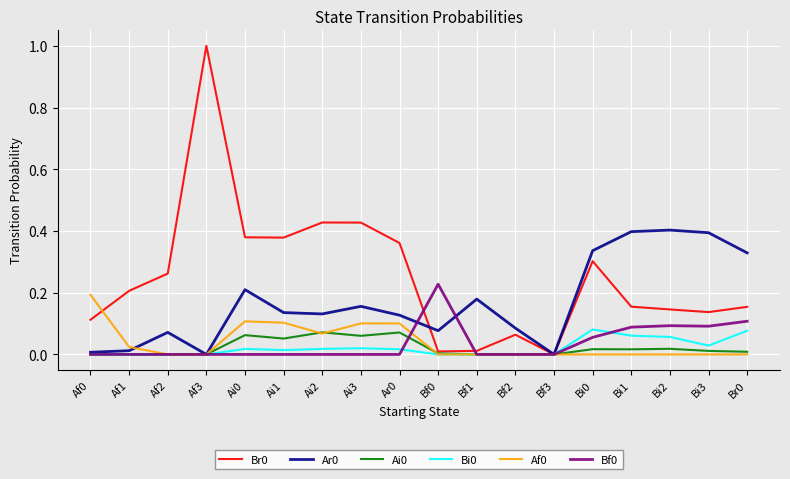

At which category is the sum across all series the highest?

Af3